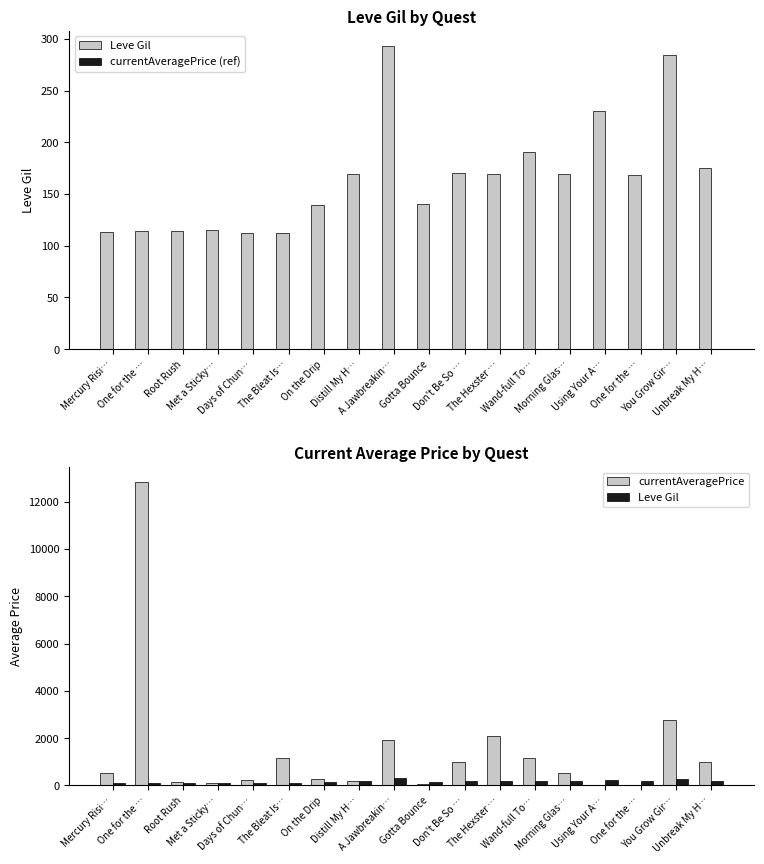

What are all the series names shown in the legend?

Leve Gil, currentAveragePrice (ref), currentAveragePrice